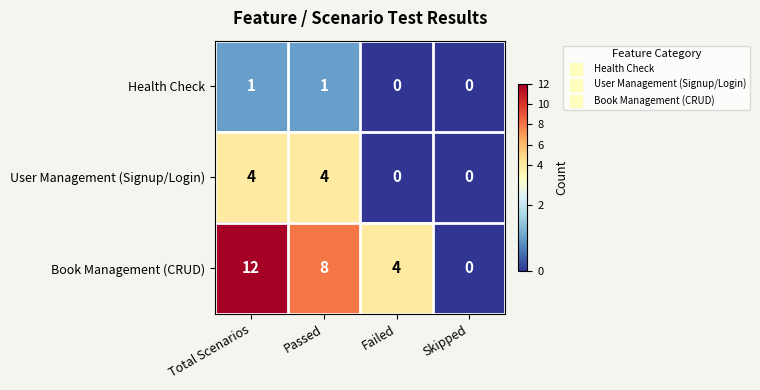

Rank the series by their maximum value, from lowest to highest.

Health Check, User Management (Signup/Login), Book Management (CRUD)